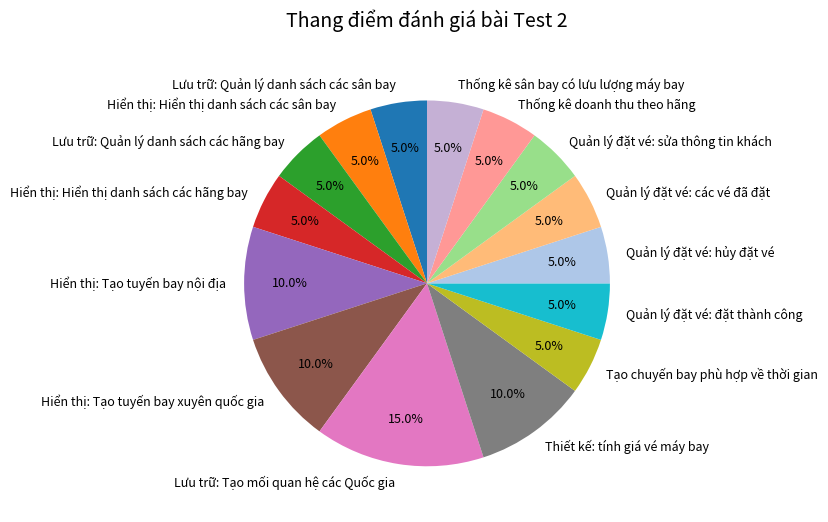

To the nearest percent, what portion does Hiển thị: Hiển thị danh sách các sân bay represent?

5%